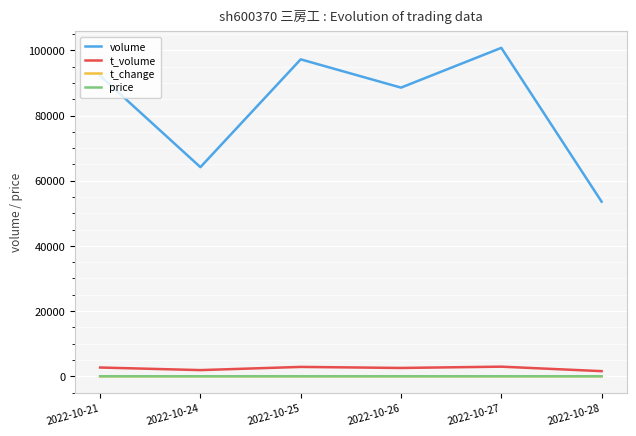

What is the difference between the highest and lowest values at 2022-10-27?

100762.1